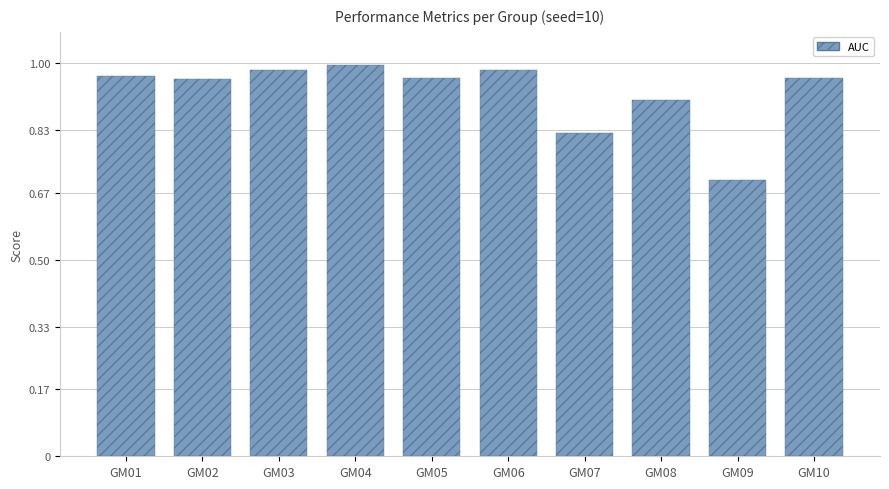

Is it true that the value at GM05 is 1.4?

False